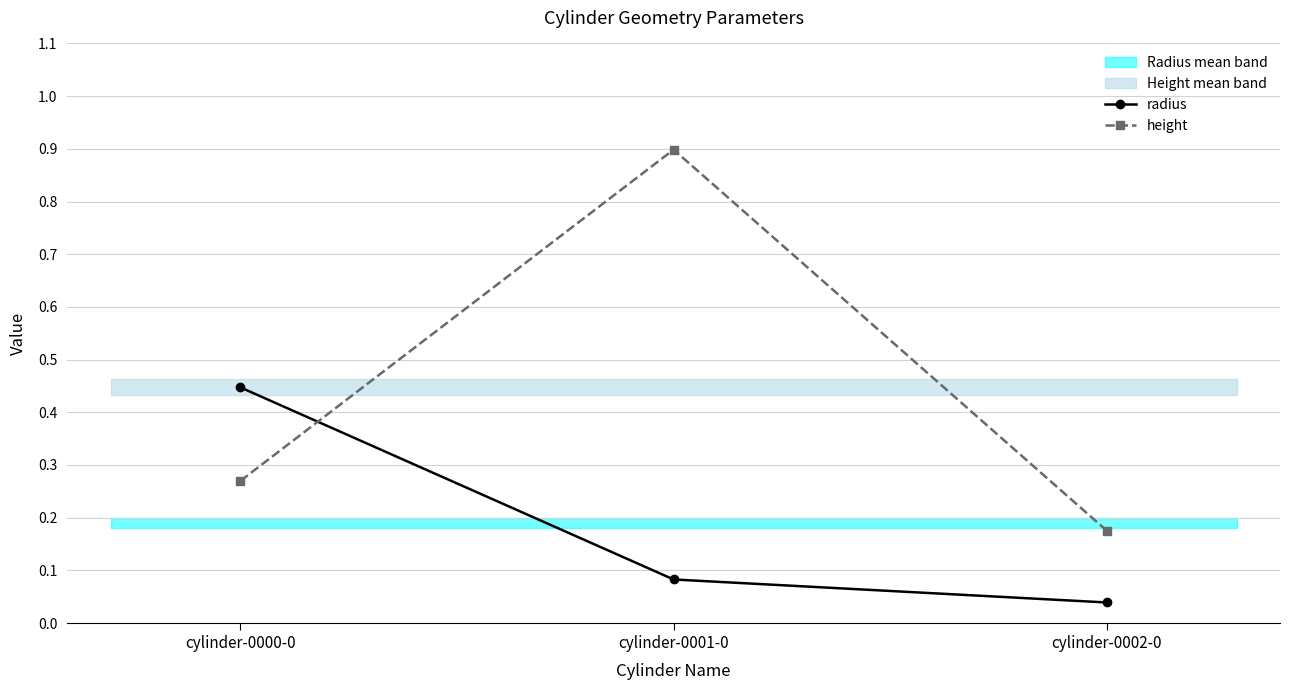

What position from the right is cylinder-0002-0?

1